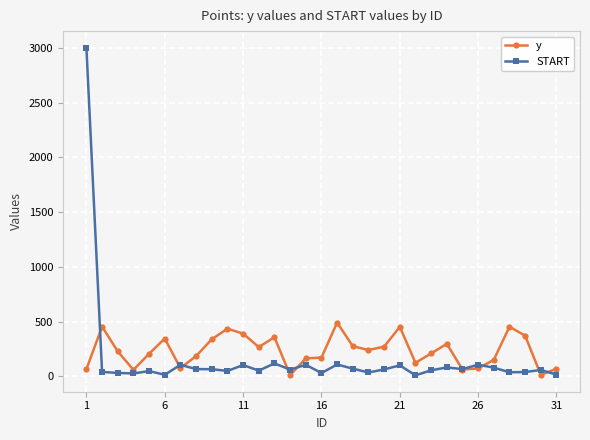

Rank the series by their maximum value, from highest to lowest.

START, y